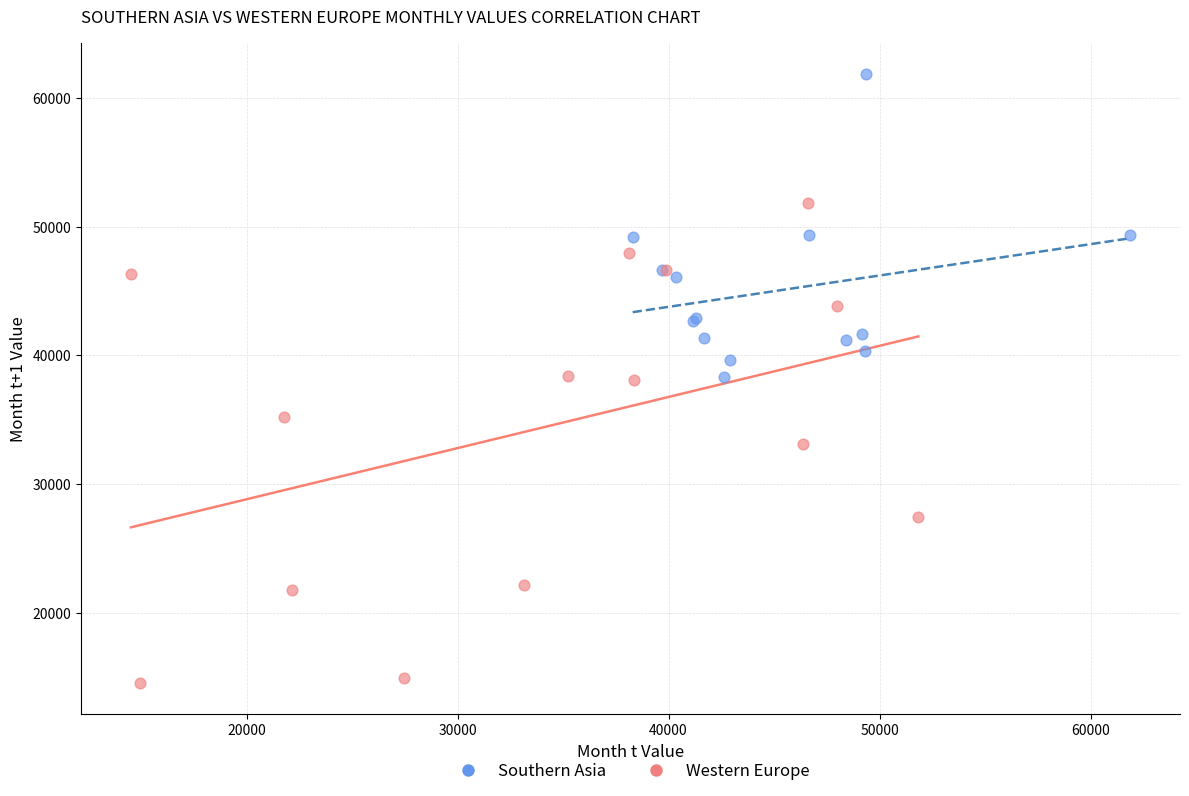

What are all the series names shown in the legend?

Southern Asia, Western Europe